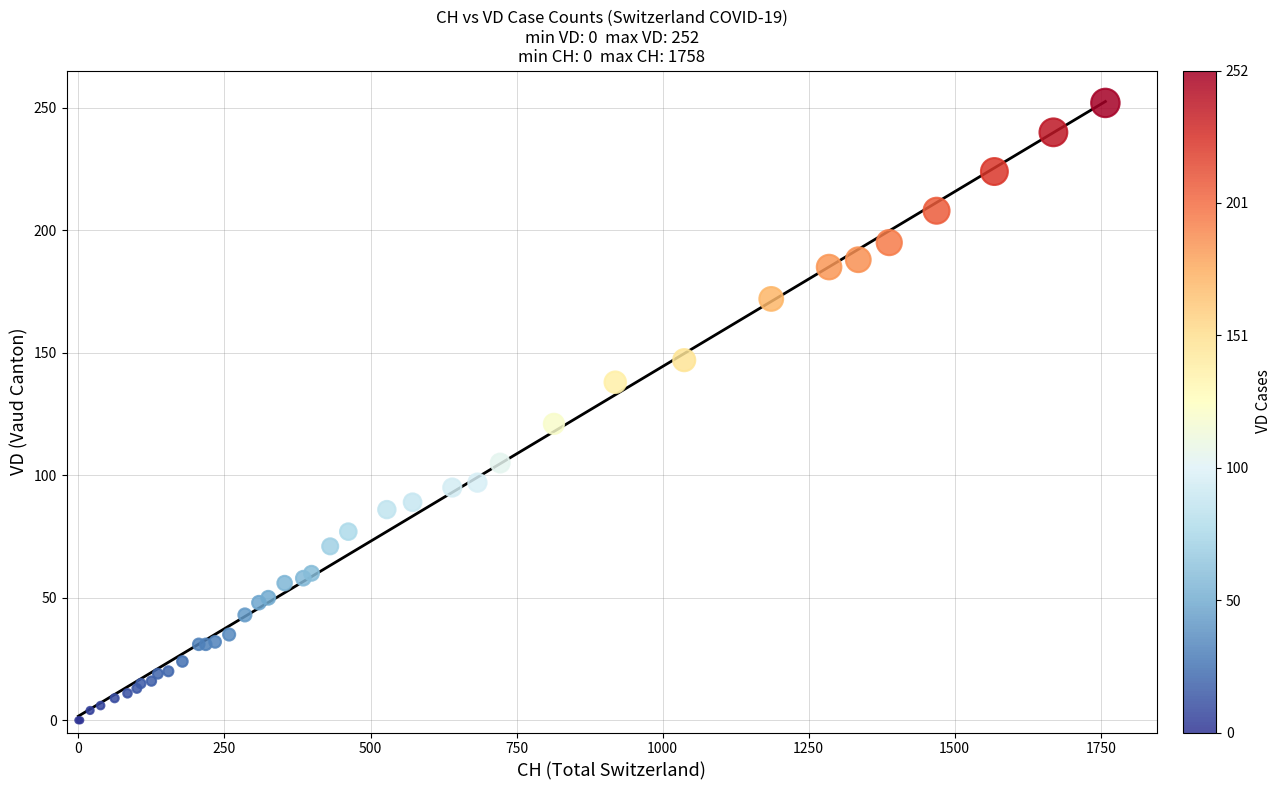

What Y value in the scatter plot is closest to 126?

121